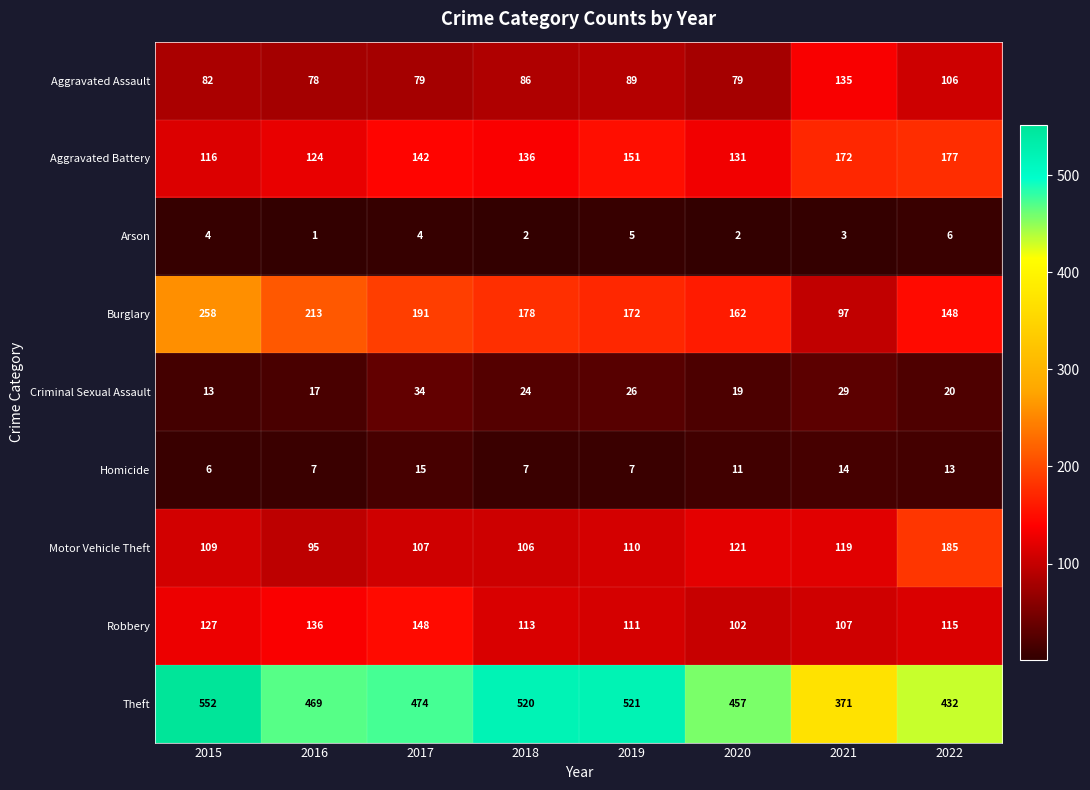

What is the average value of the Robbery series?

120